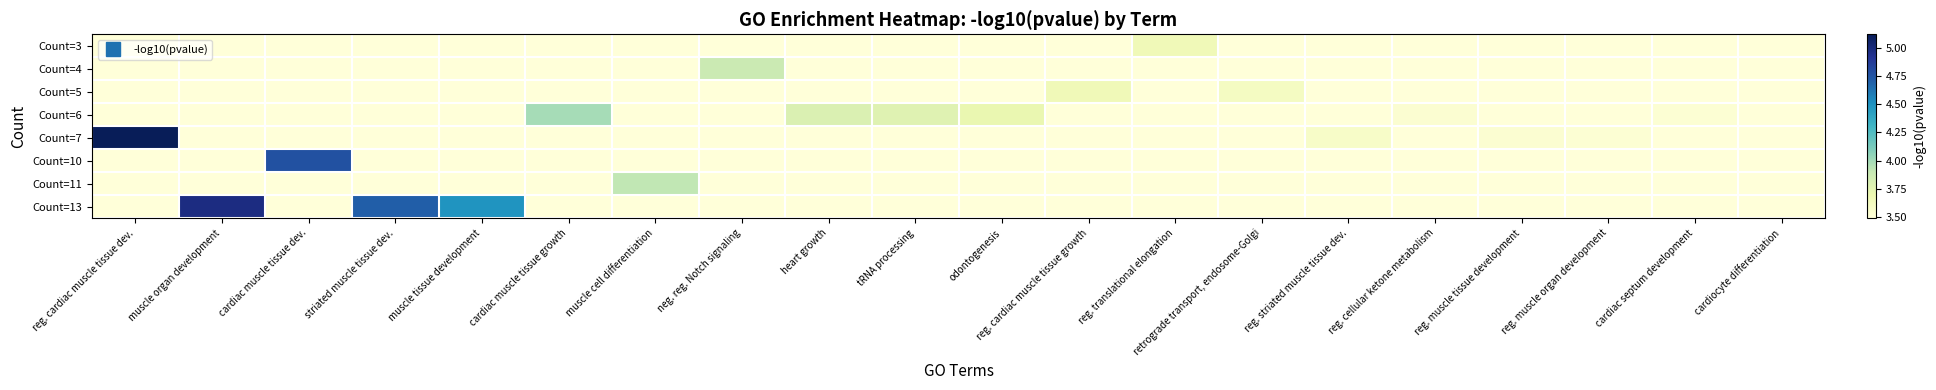

At how many categories does at least one series exceed 5?

1